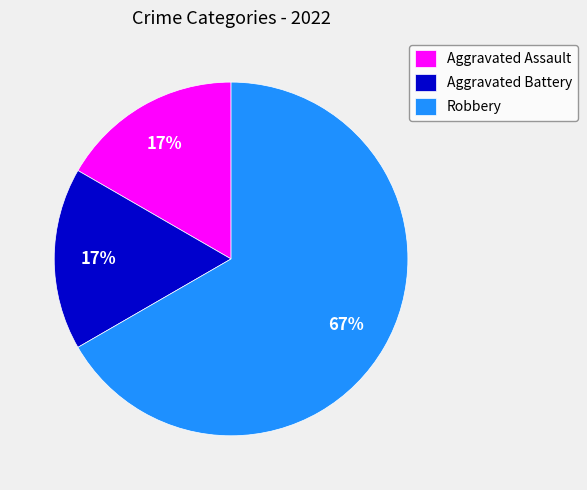

Which slice is the largest?

Robbery